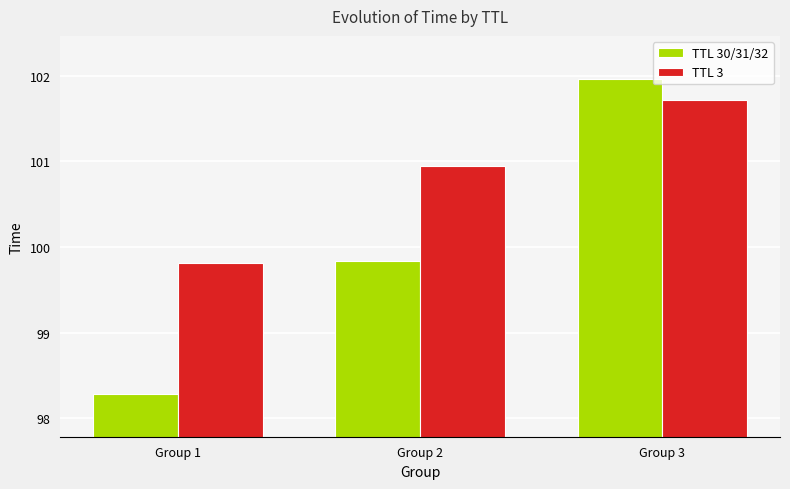

What is the sum of the TTL 3 values at Group 3 and Group 2?

202.7